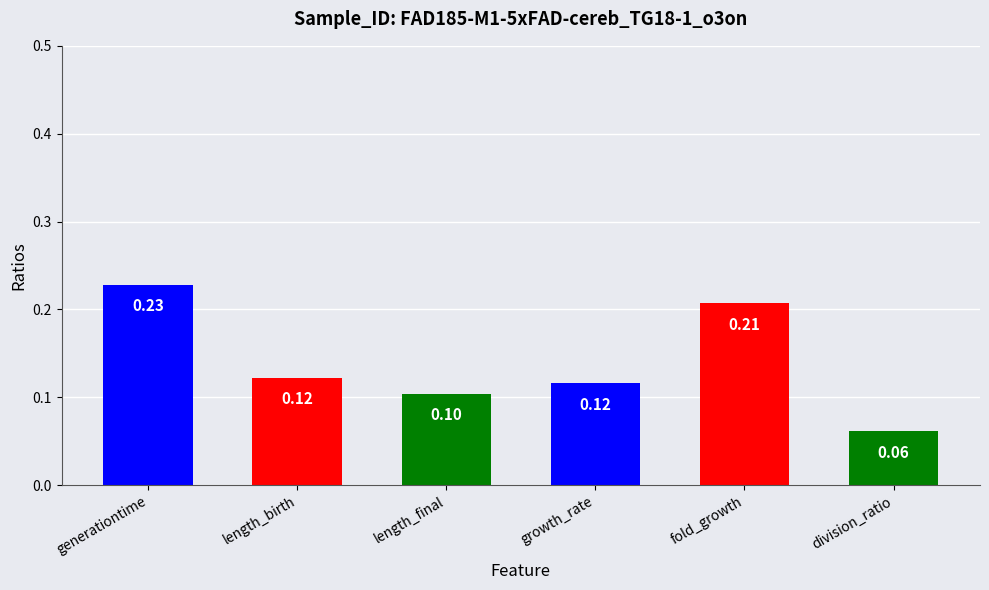

What is the change in value from length_final to fold_growth?

+0.1